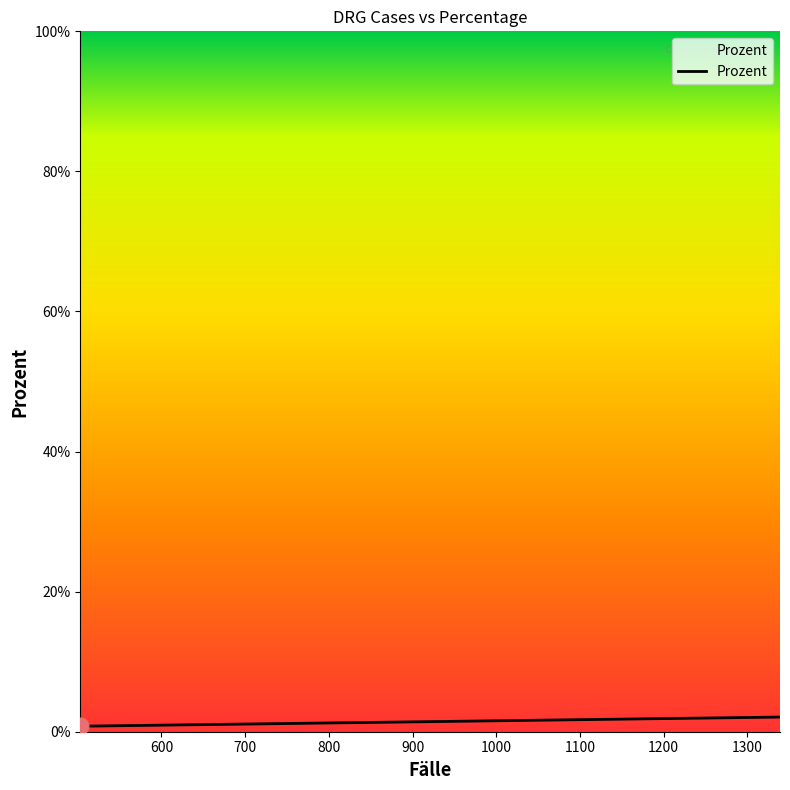

What is the maximum value shown in the chart?

2.1